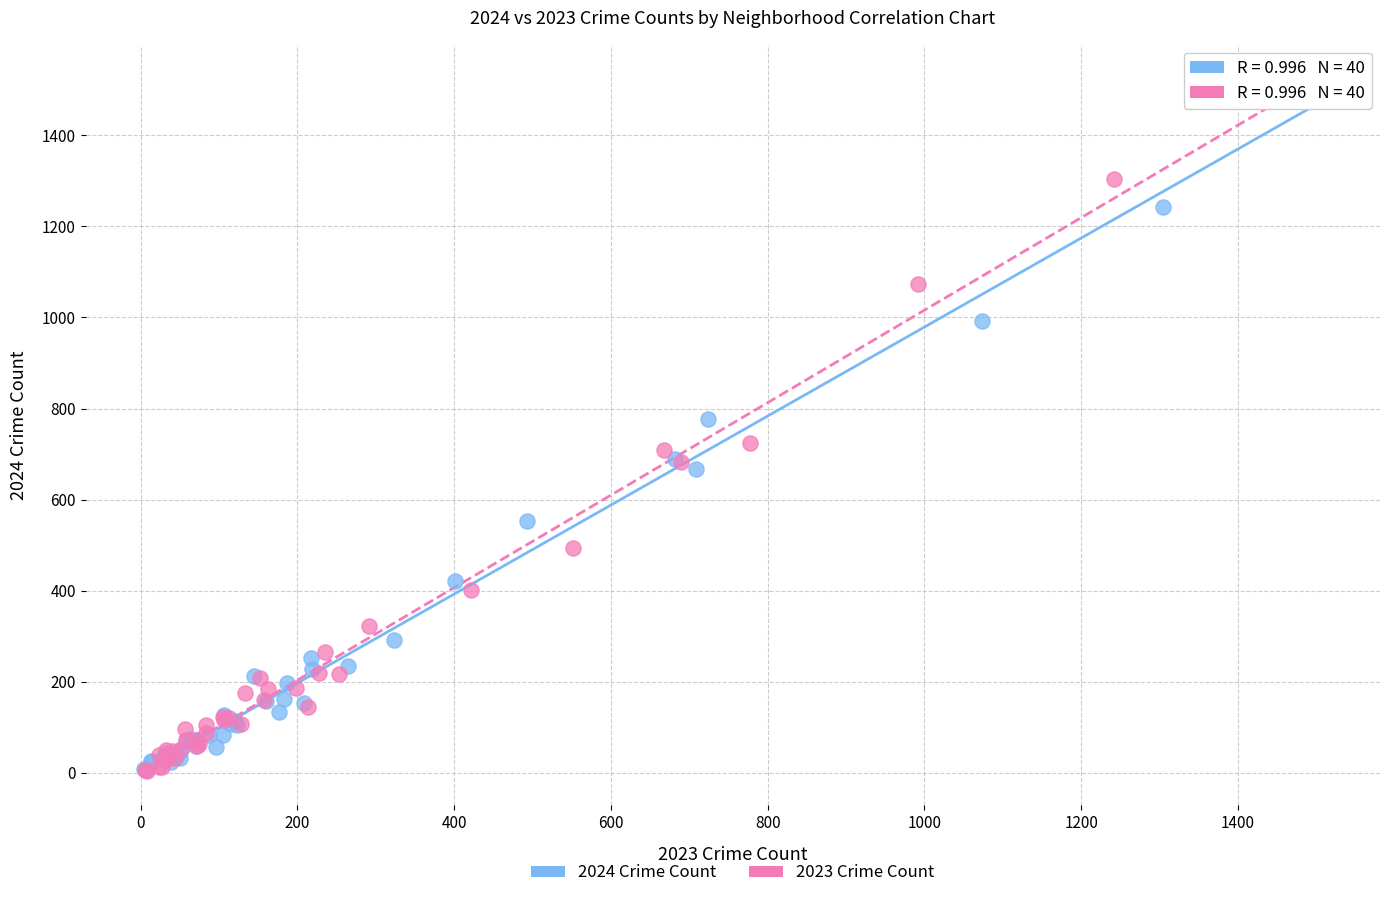

Which series has the largest Y range (max minus min)?

2023 Crime Count